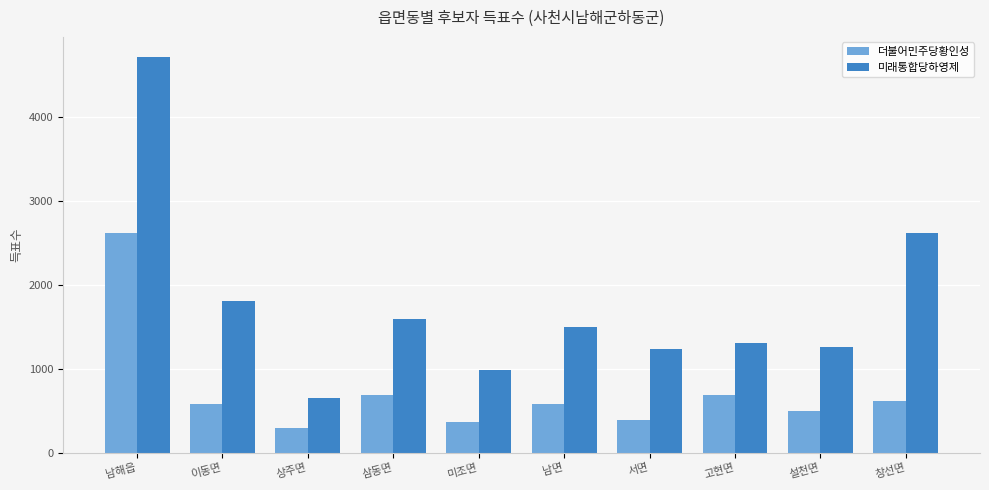

How many bars are there in total?

20